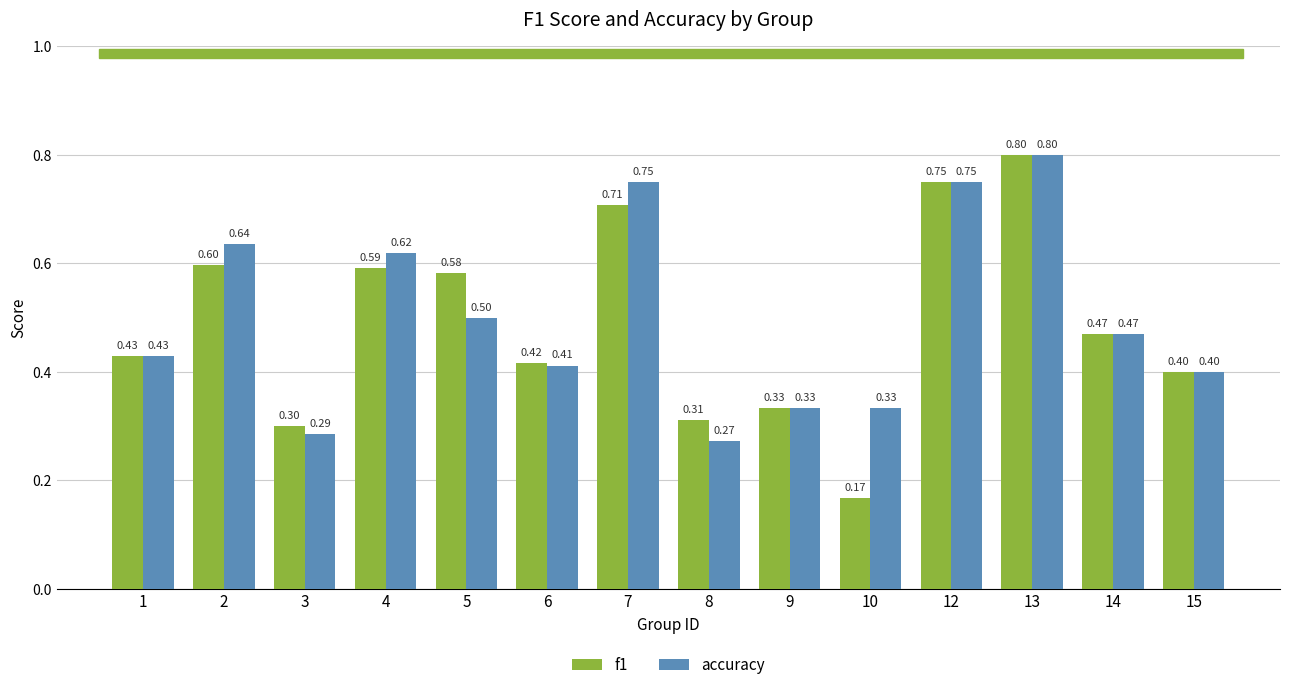

At how many categories does at least one series exceed 0?

14